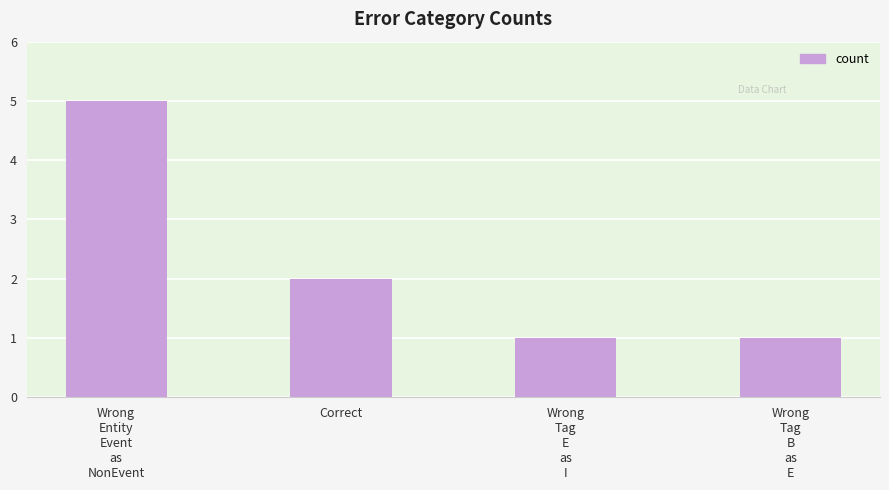

What is the difference between the values at Correct and Wrong
Entity
Event
as
NonEvent?

3